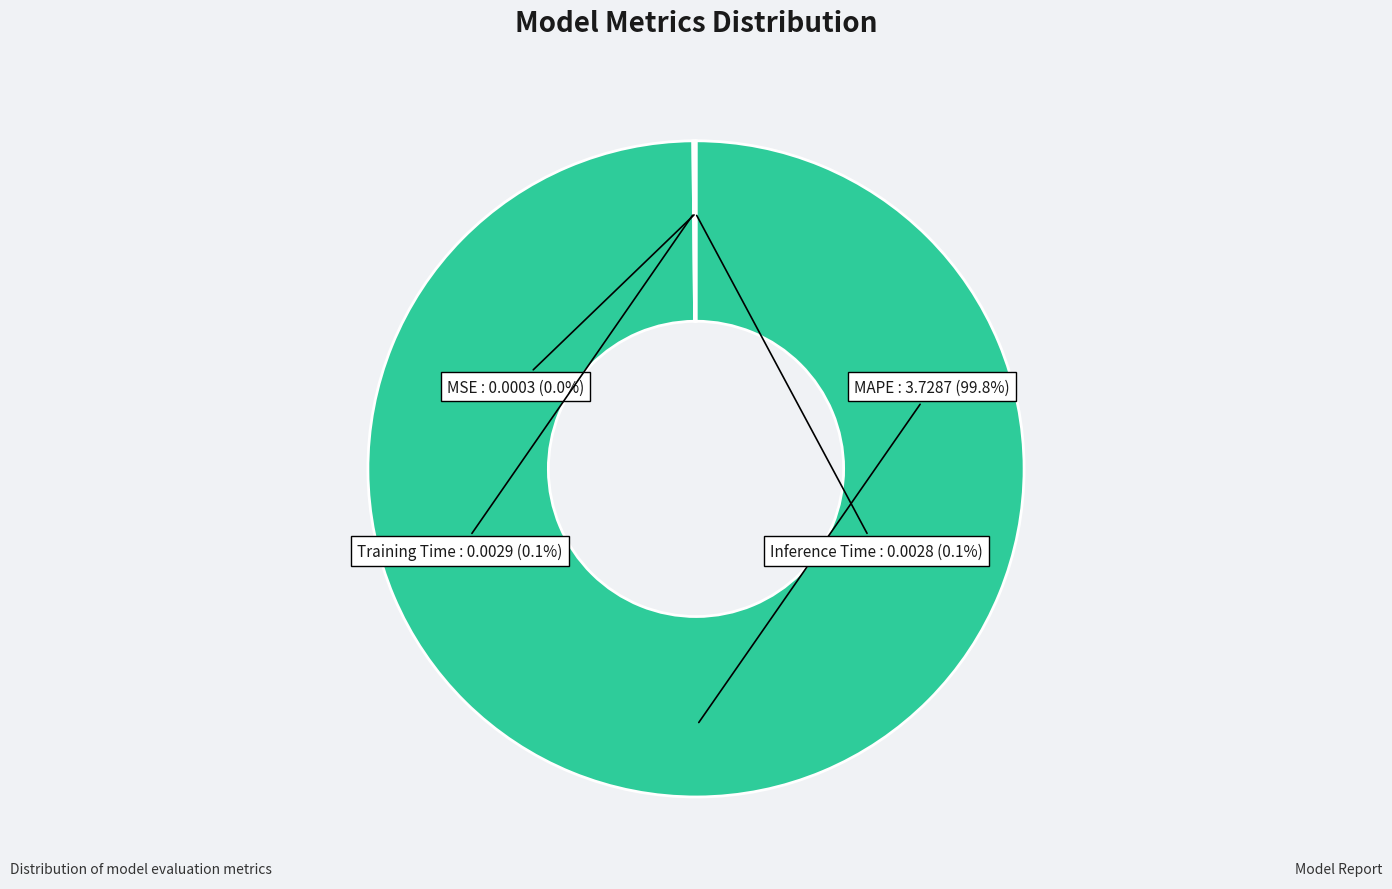

What portion of the pie excludes MAPE?

0.2%